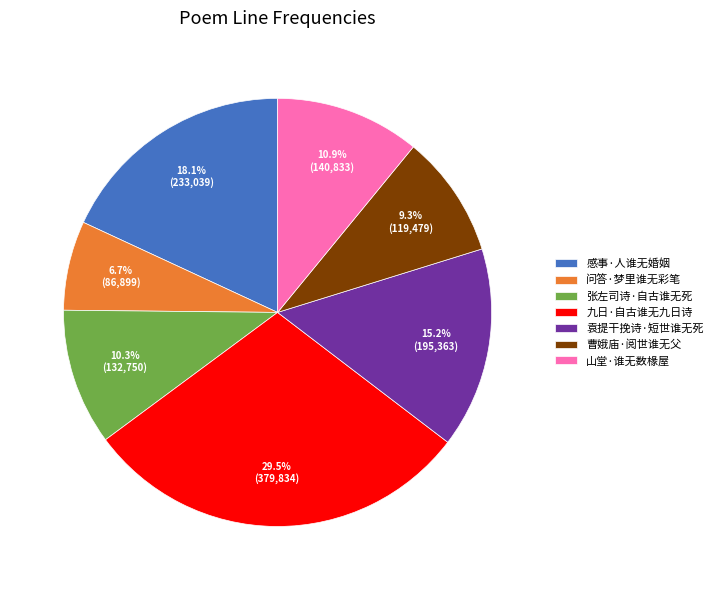

What is the smallest slice in the pie chart?

问答·梦里谁无彩笔